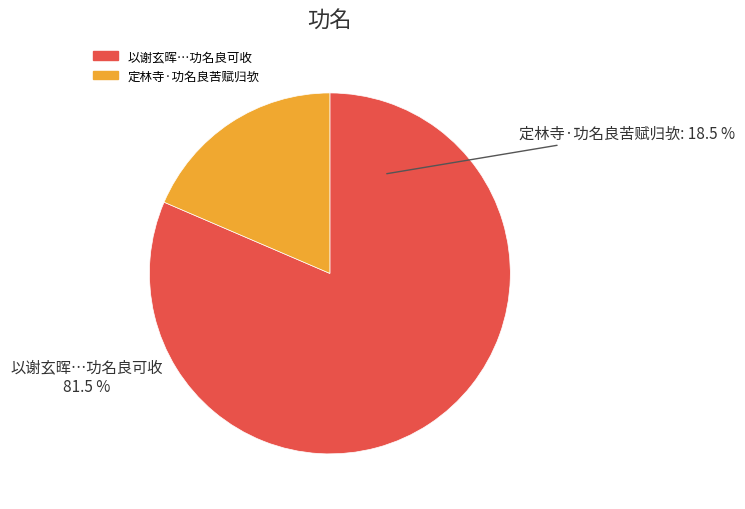

Which slice is the largest?

以谢玄晖鼓吹曲分题赋诗送萧伯龄赴春官 其十 功名良可收